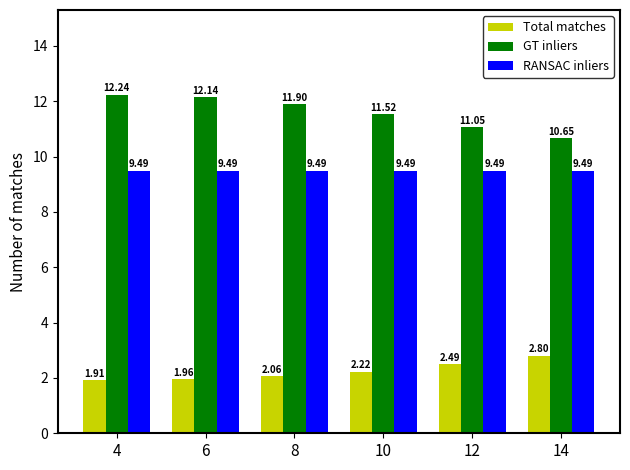

What is the value of the Total matches bar at the 1st from the left?

1.9